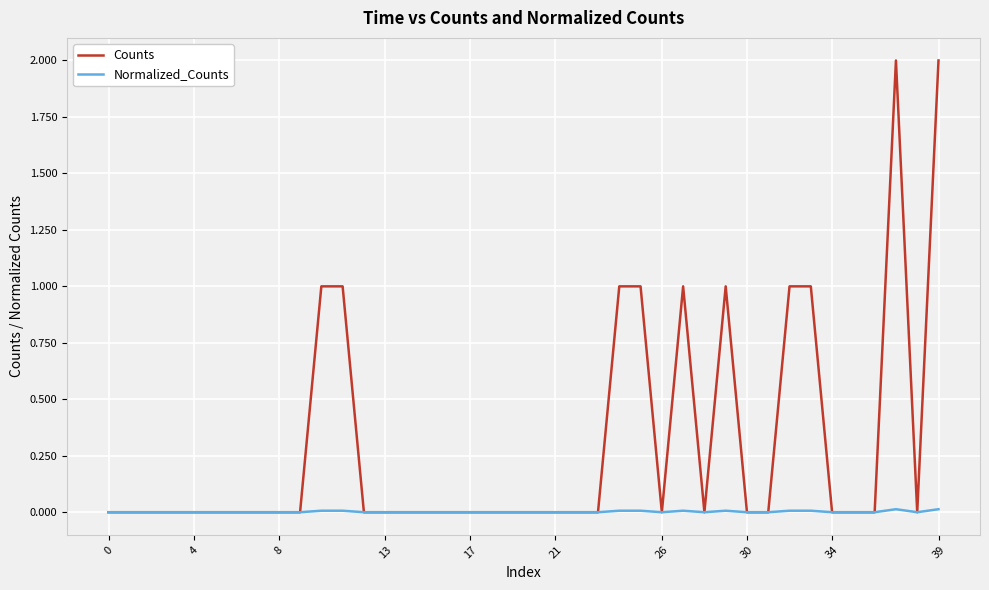

What is the greatest value displayed?

2.0